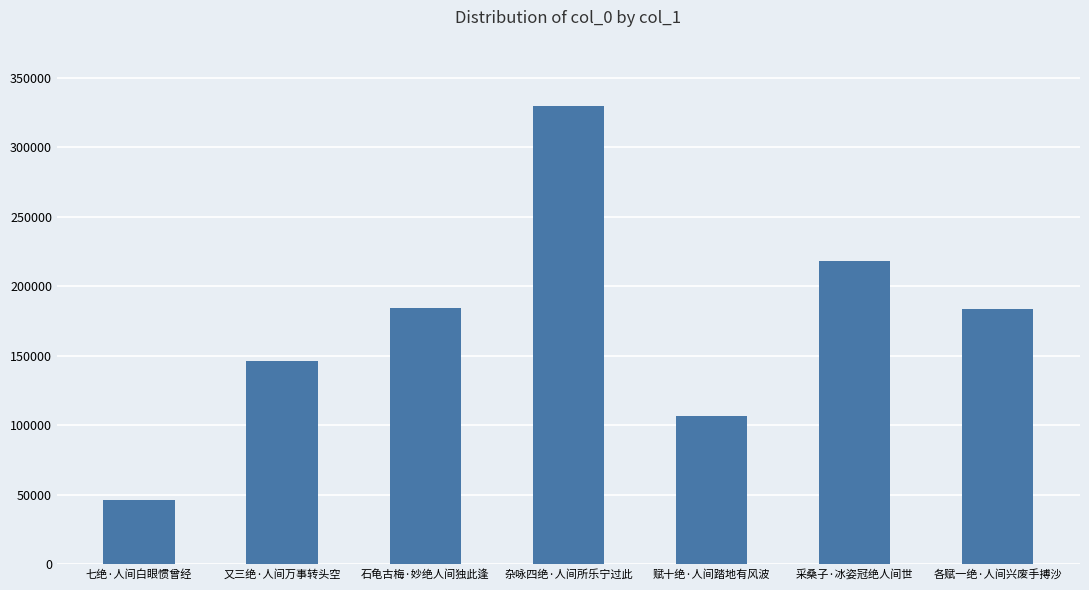

What is the value of the 2nd bar from the left?

146153